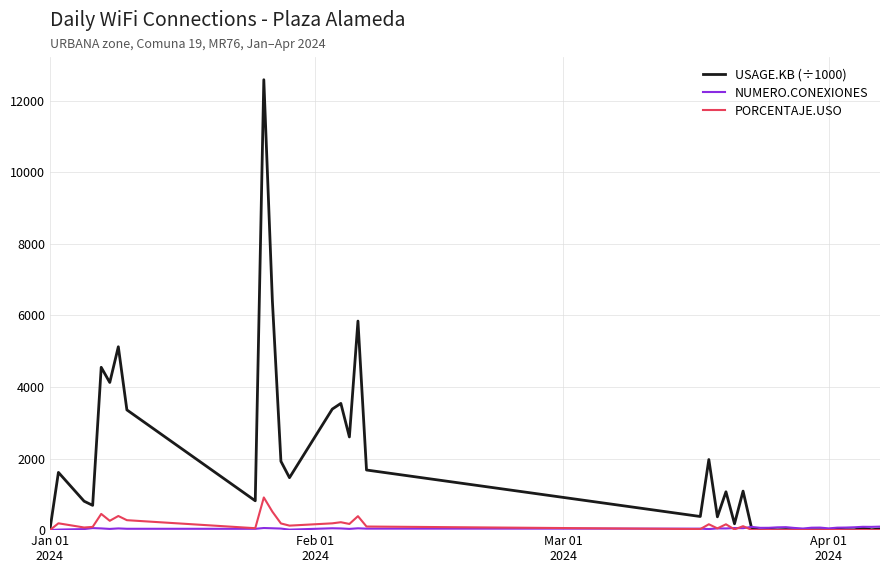

What is the highest value of the USAGE.KB (÷1000) series?

12583.2